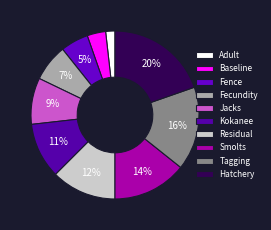

The Adult slice represents 2% of the pie. True or false?

True